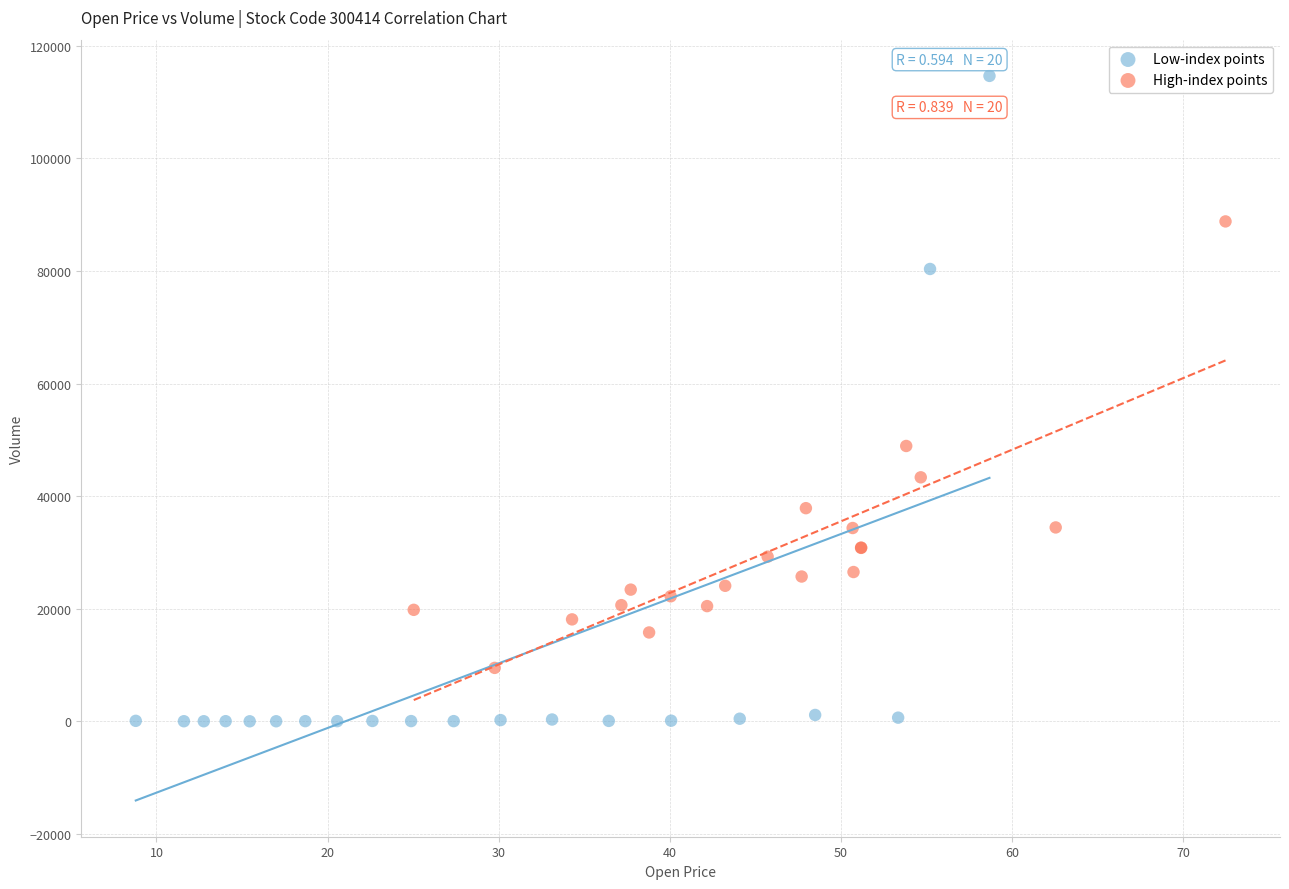

Which series contains the highest Y value?

Low-index points